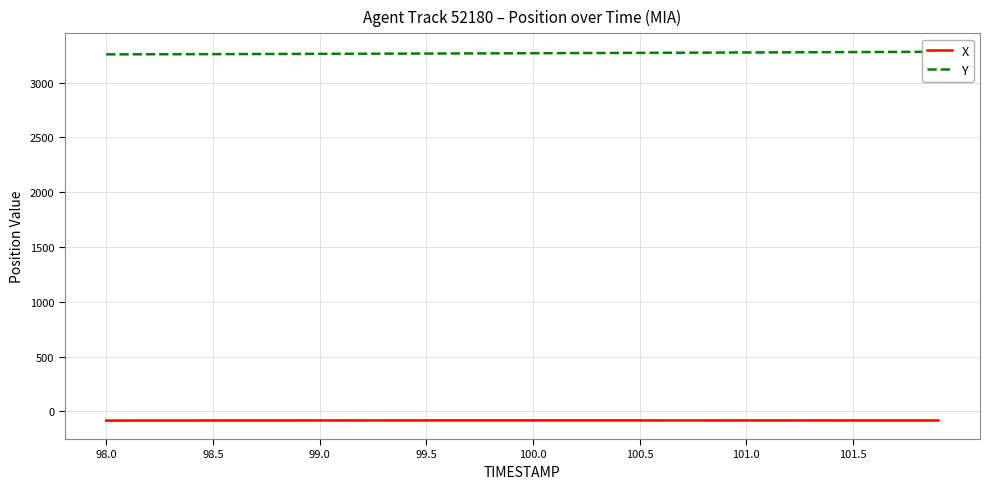

Is it true that X equals -83.6 at 98.0?

True